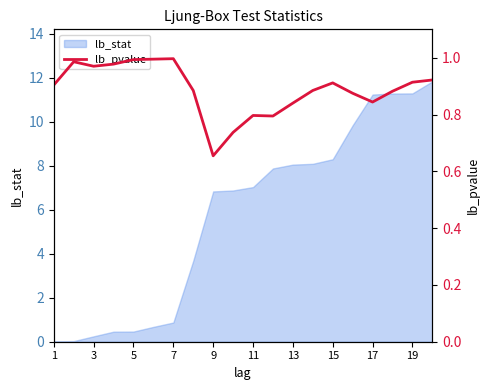

What is the highest value of the lb_stat series?

11.8